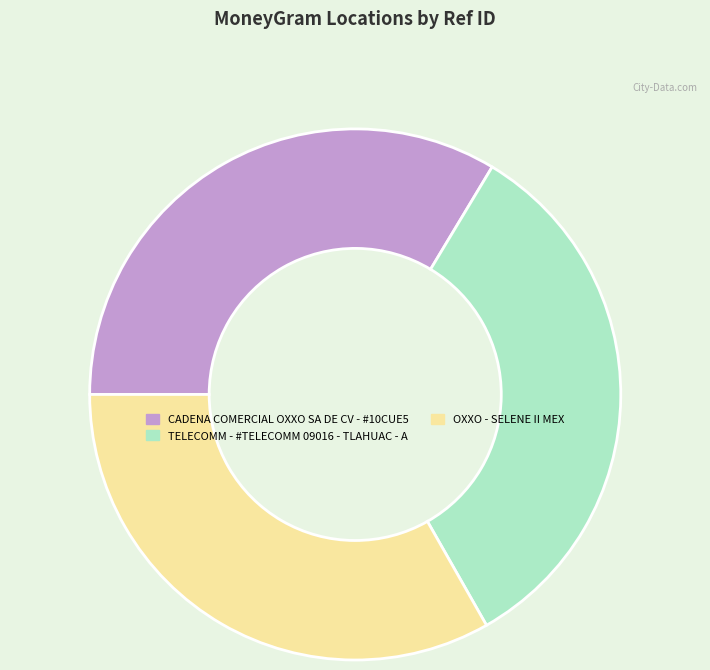

Is there any slice that represents more than half of the pie?

No